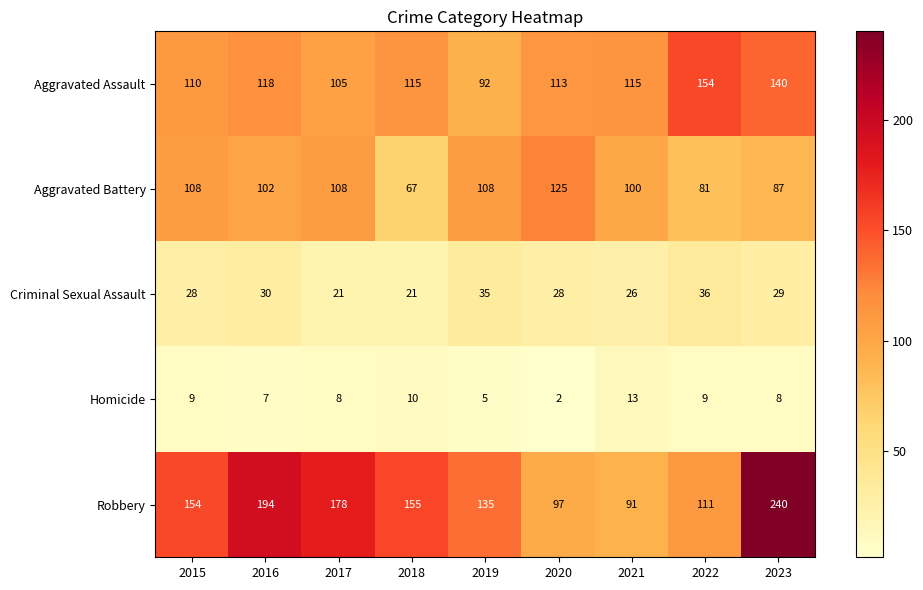

Where is Aggravated Assault nearest to the value 123?

2016